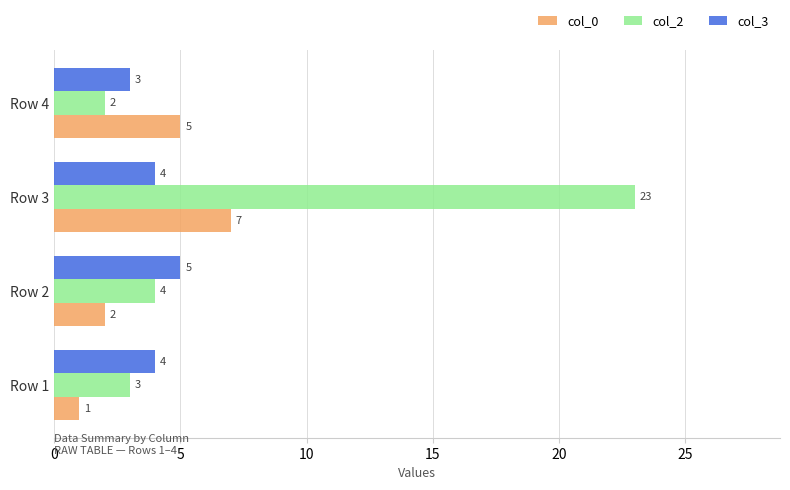

How many data points does each series have?

4